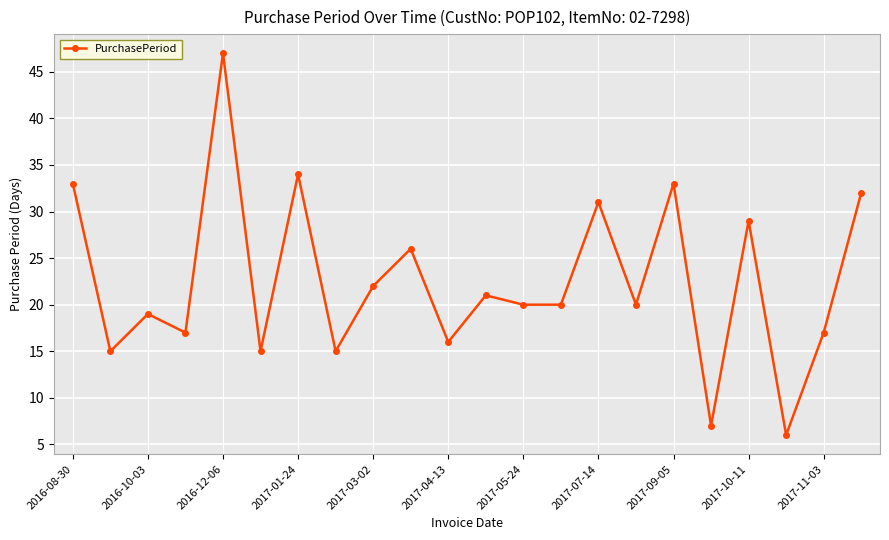

What is the difference between the second highest and minimum values?

28